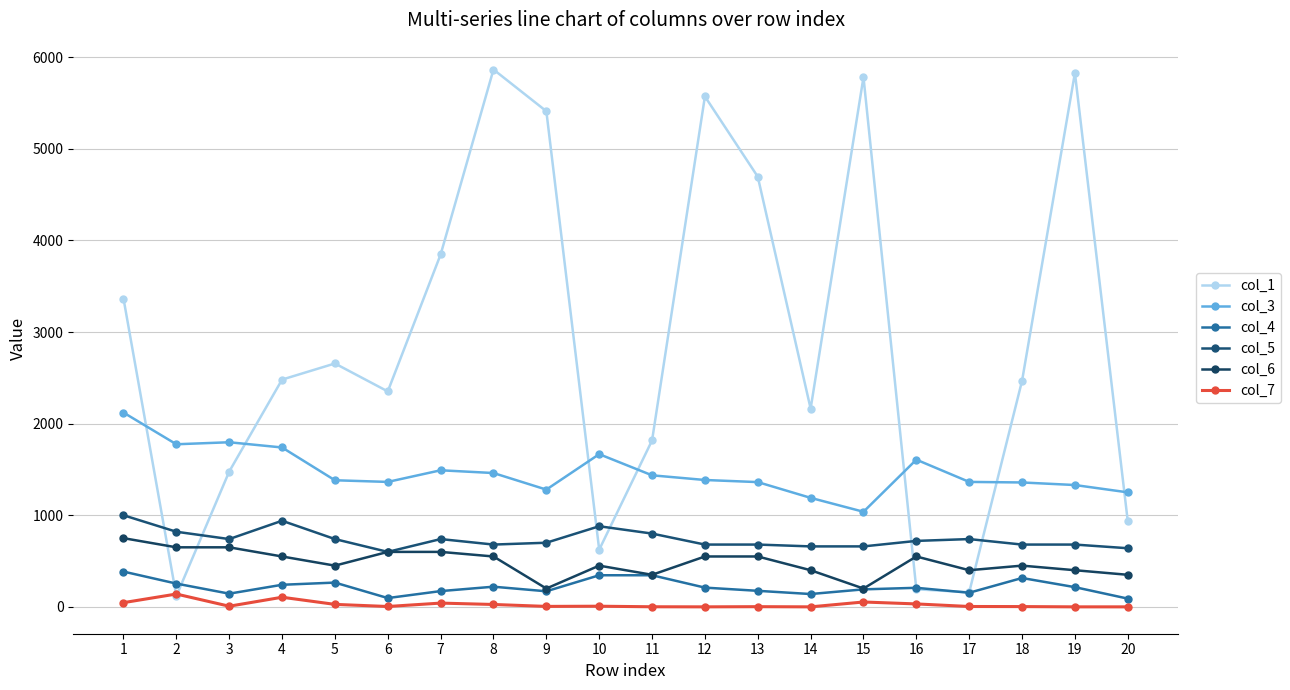

True or false: col_4 and col_6 intersect in this chart.

False